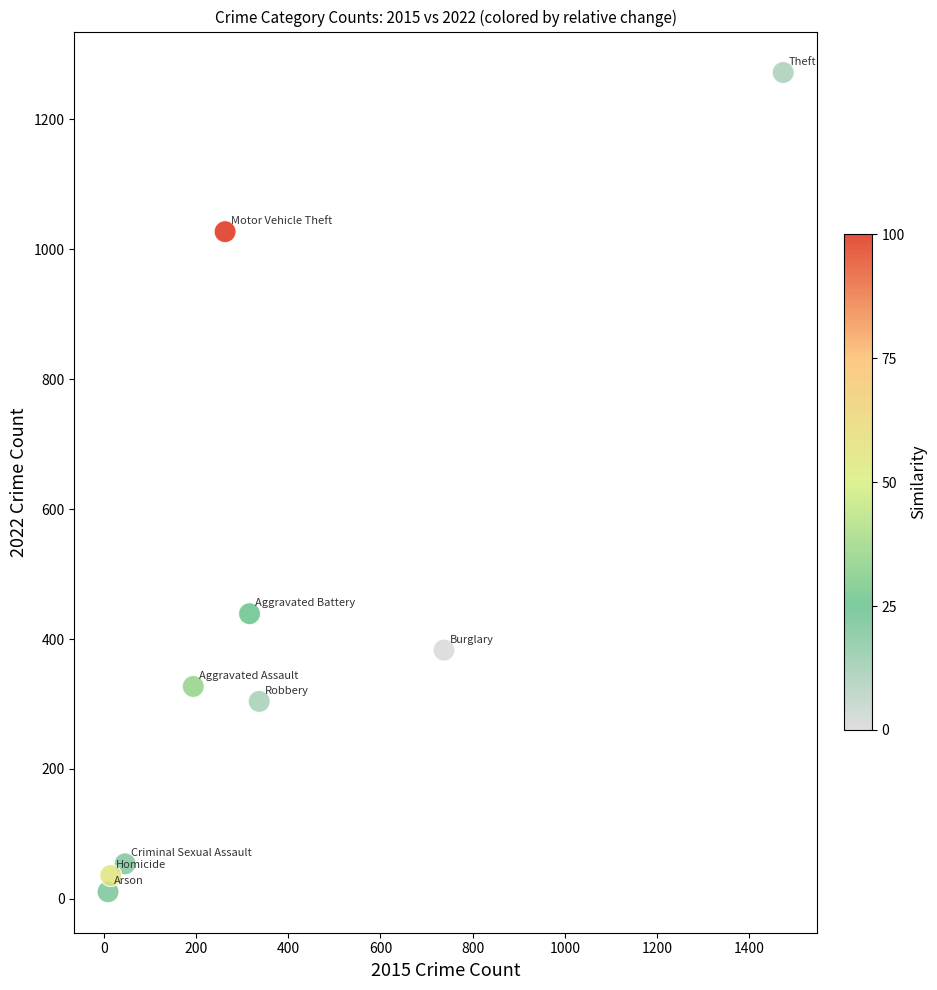

What is the range of X values (max minus min)?

1465